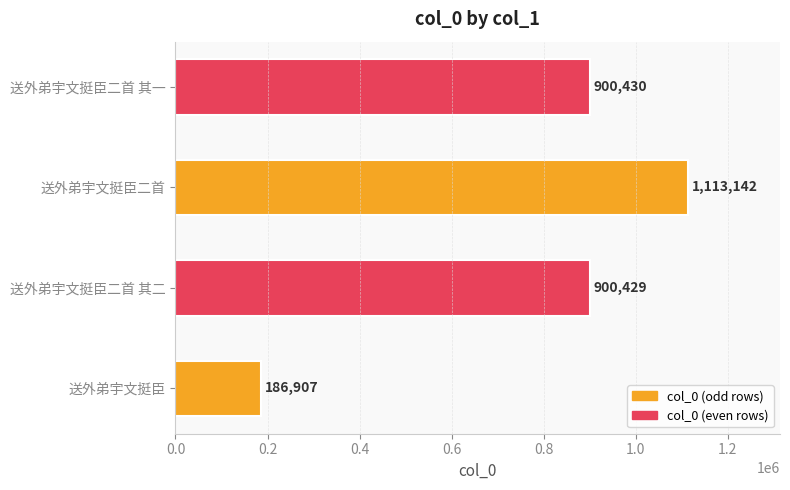

What is the approximate value at 送外弟宇文挺臣二首 其二, to the nearest 100?

900400